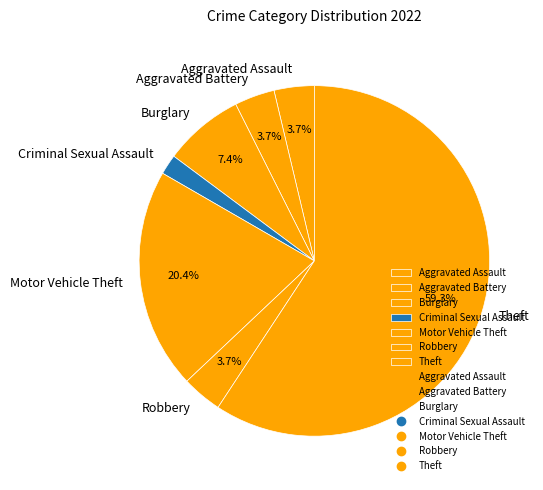

Does Burglary represent more than half of the total?

No